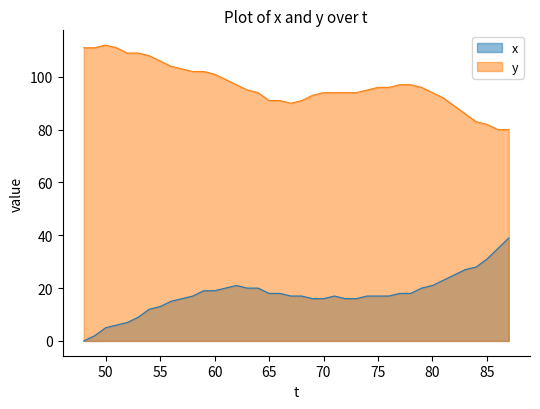

The value of y at 75 is 158. True or false?

False